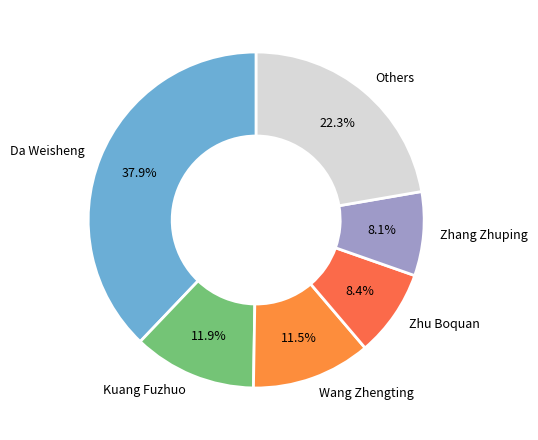

Which slice is the largest?

Da Weisheng